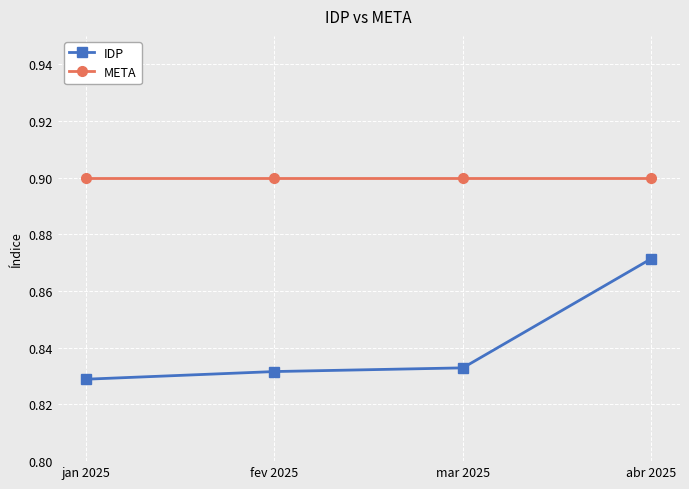

At which label does IDP reach its peak?

abr 2025